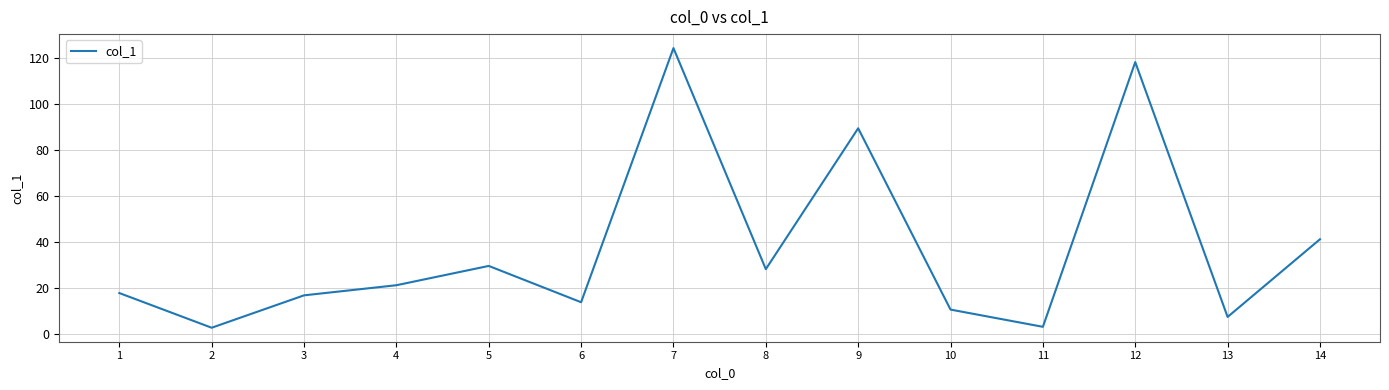

What is the minimum value shown in the chart?

2.8